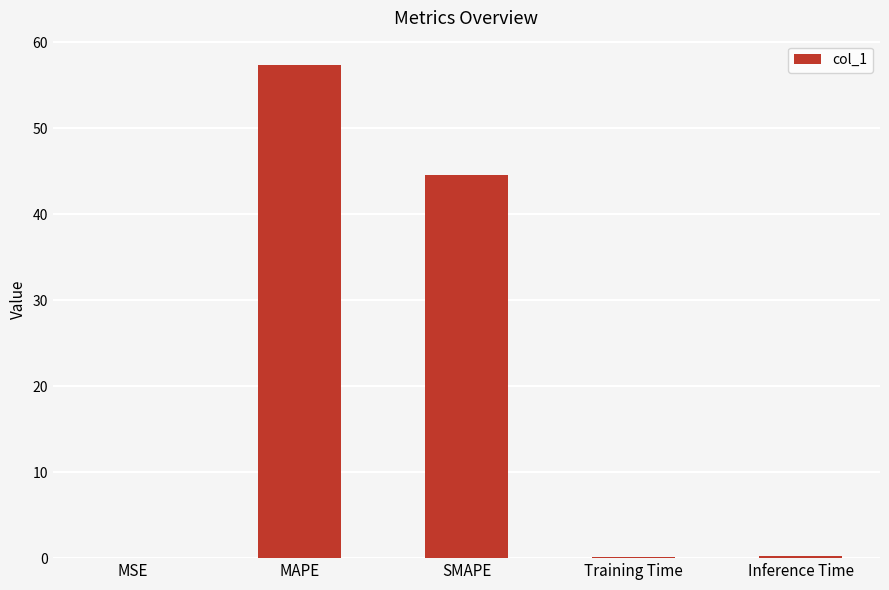

What is the maximum value shown in the chart?

57.3